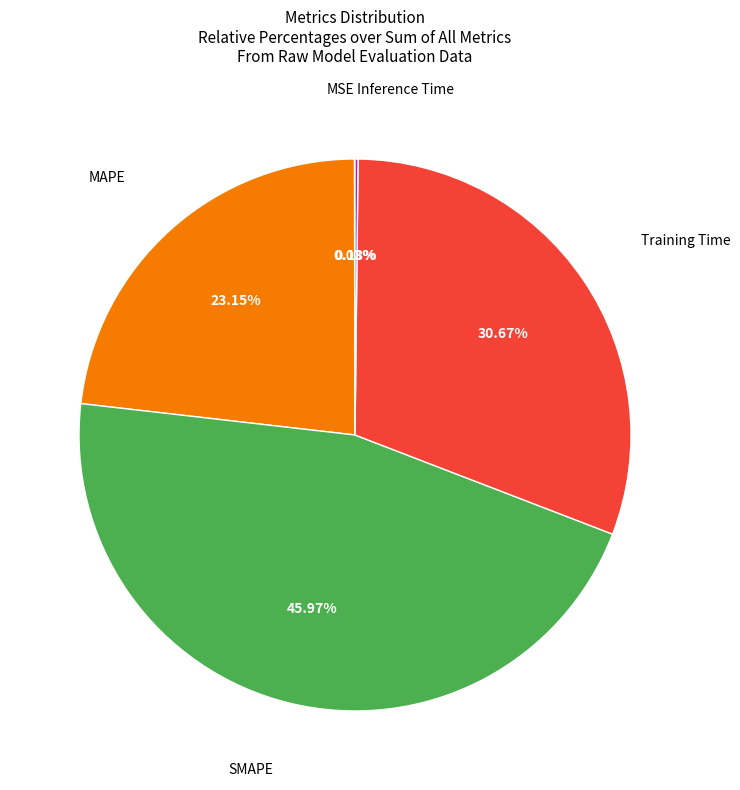

To the nearest percent, what is the difference between the largest and smallest slice percentages?

46%